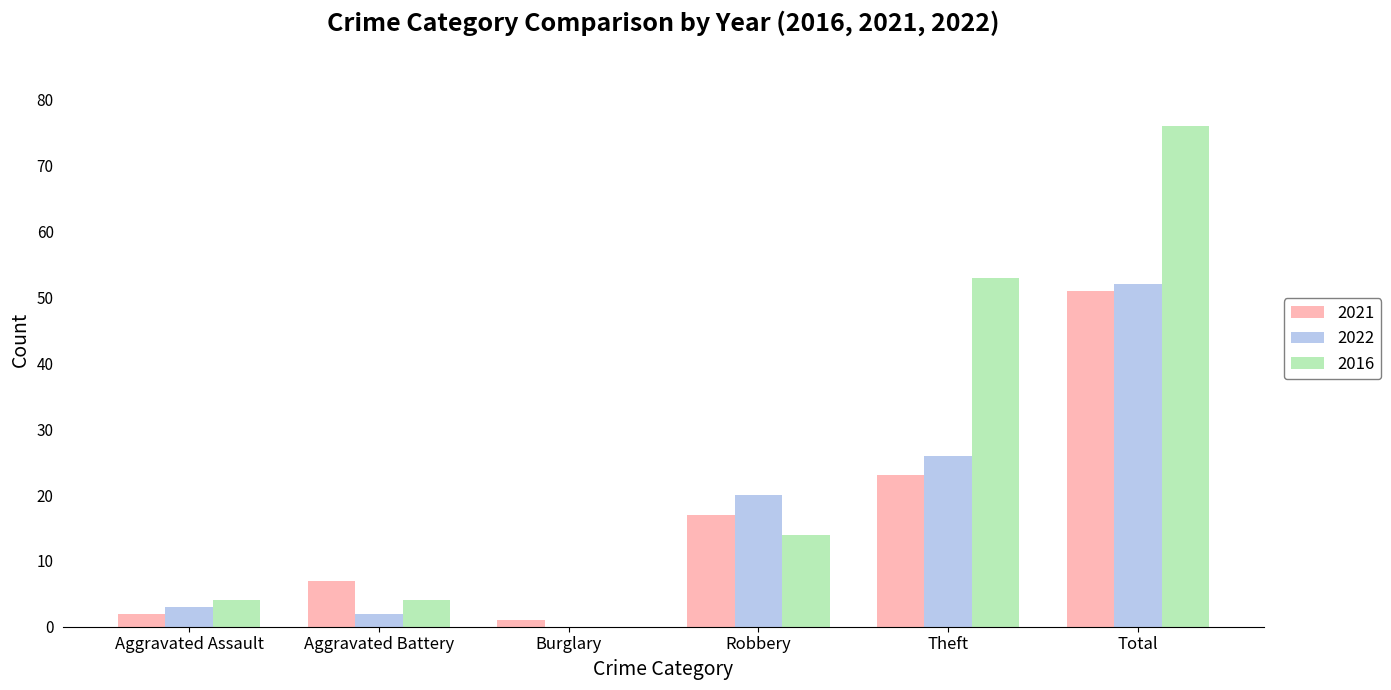

Which series has the widest spread of values?

2016